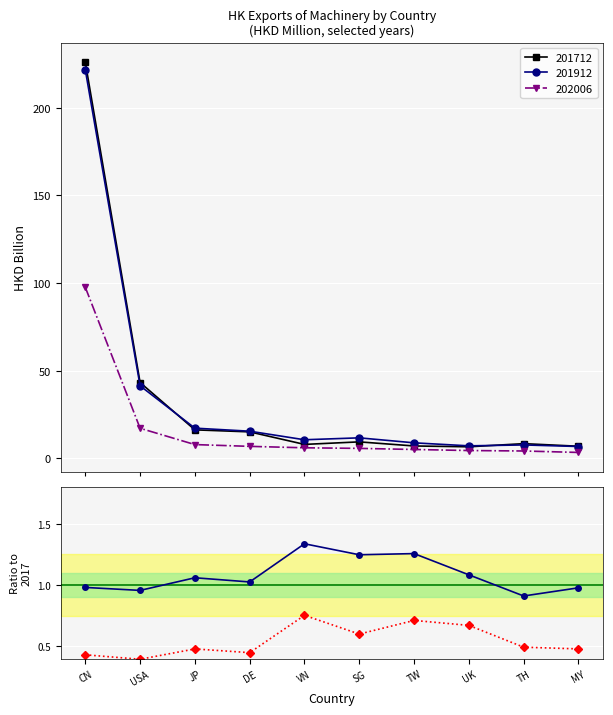

Rank the categories by 201912 / 201712 value from highest to lowest.

VN, TW, SG, UK, JP, DE, CN, MY, USA, TH